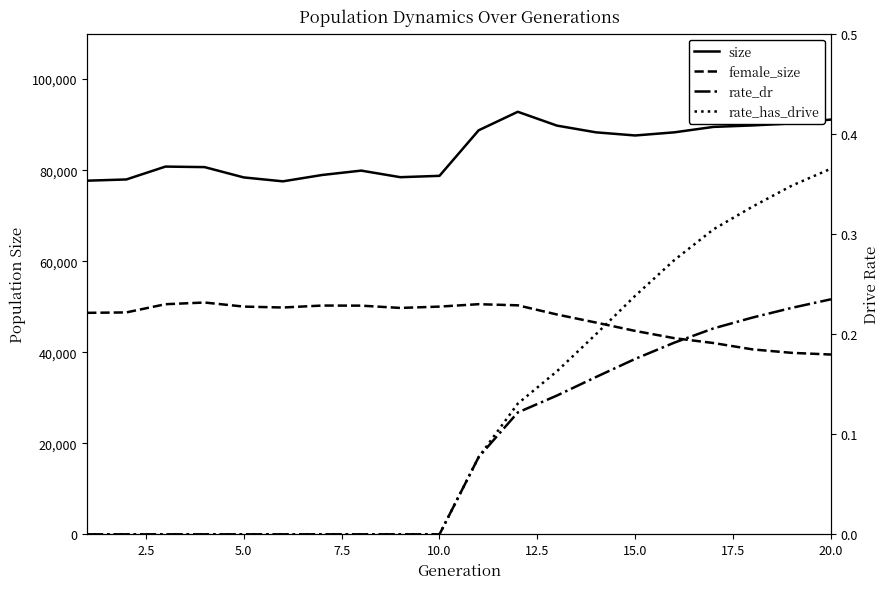

Between 5.0 and 10.0, which is larger?

5.0